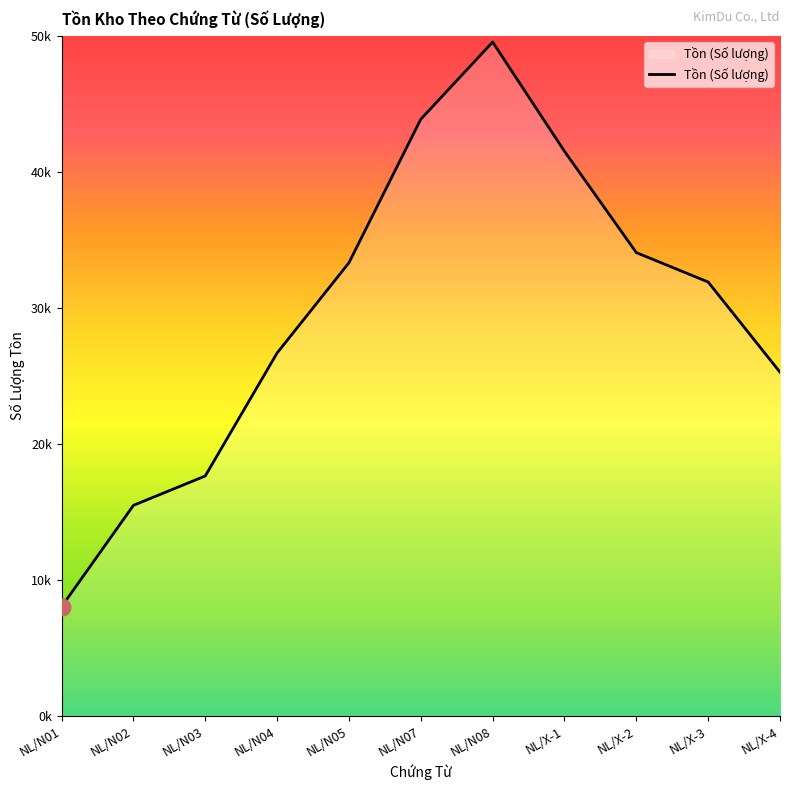

What is the change in value from NL/N04 to NL/X-3?

+5219